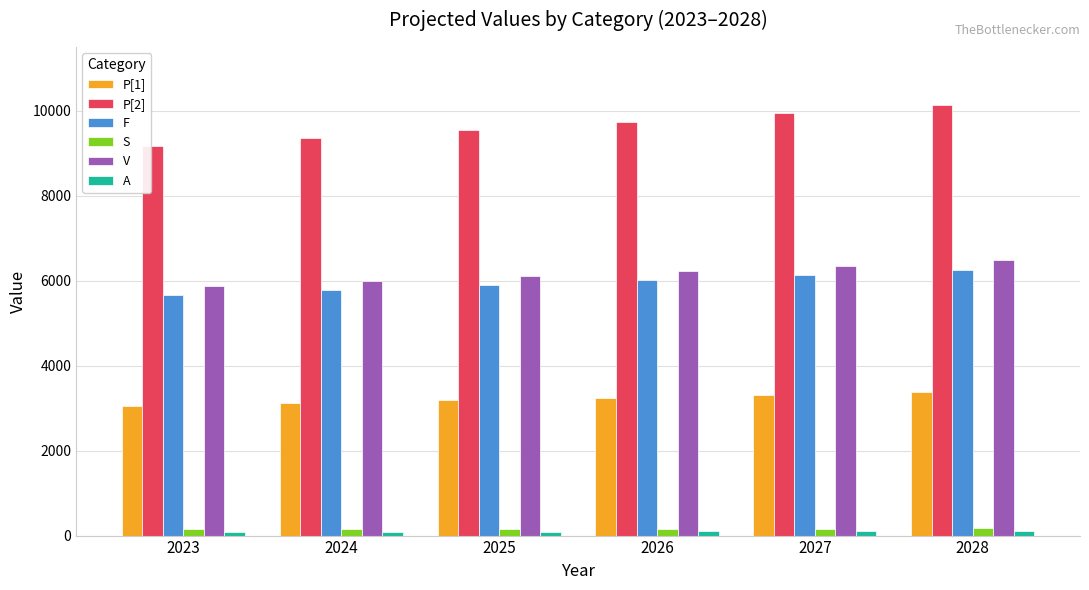

What is the difference between the maximum and second lowest values in the P[1] series?

257.3